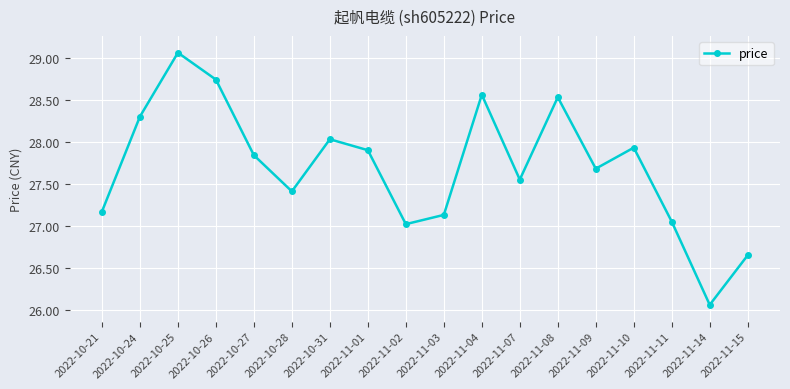

Approximately how many times larger is the value at 2022-11-03 compared to 2022-10-26?

0.9